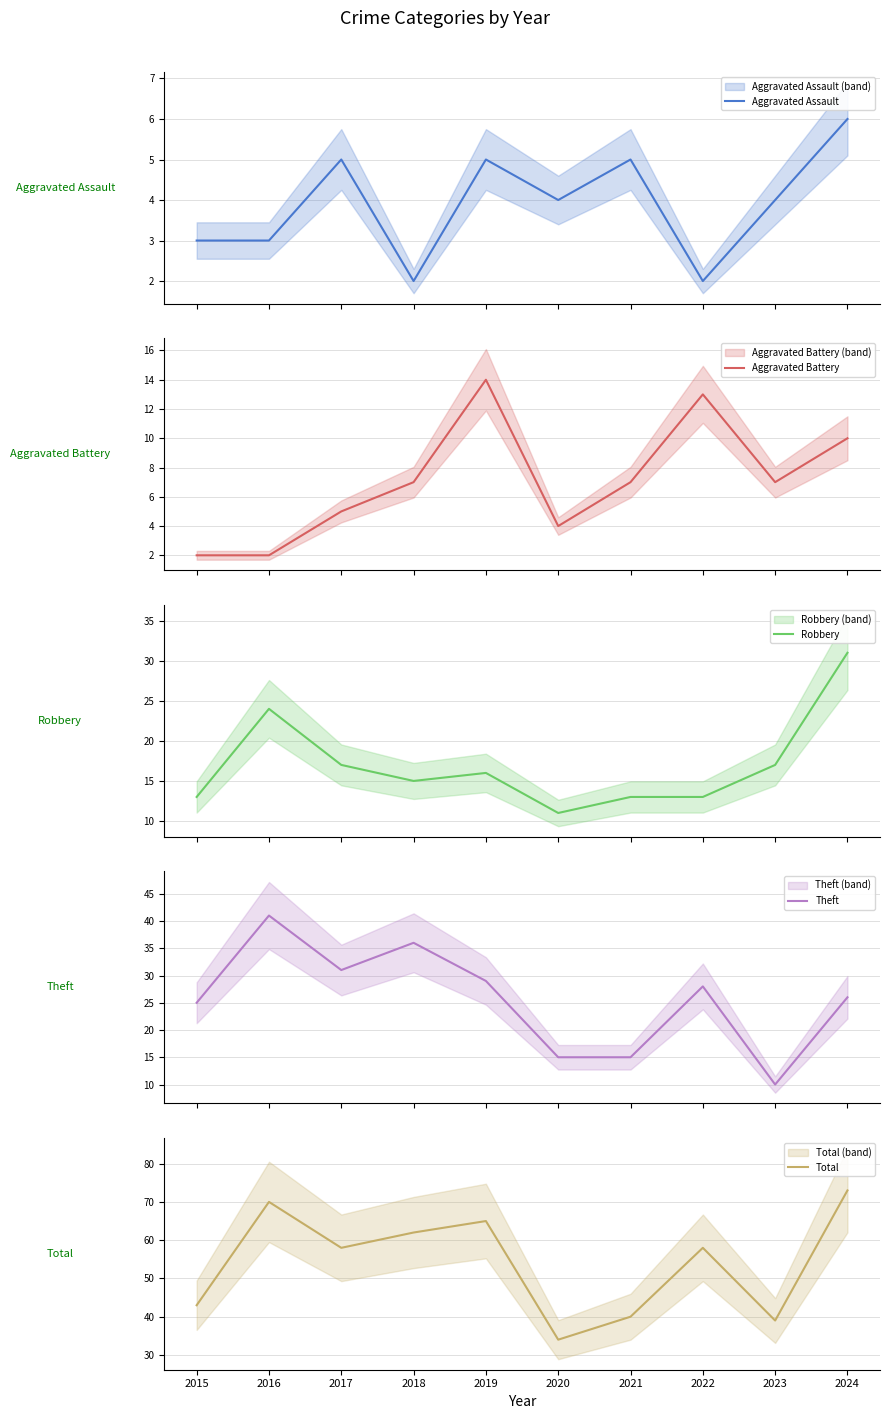

What is the value of the Total point at the 3rd from the left?

58